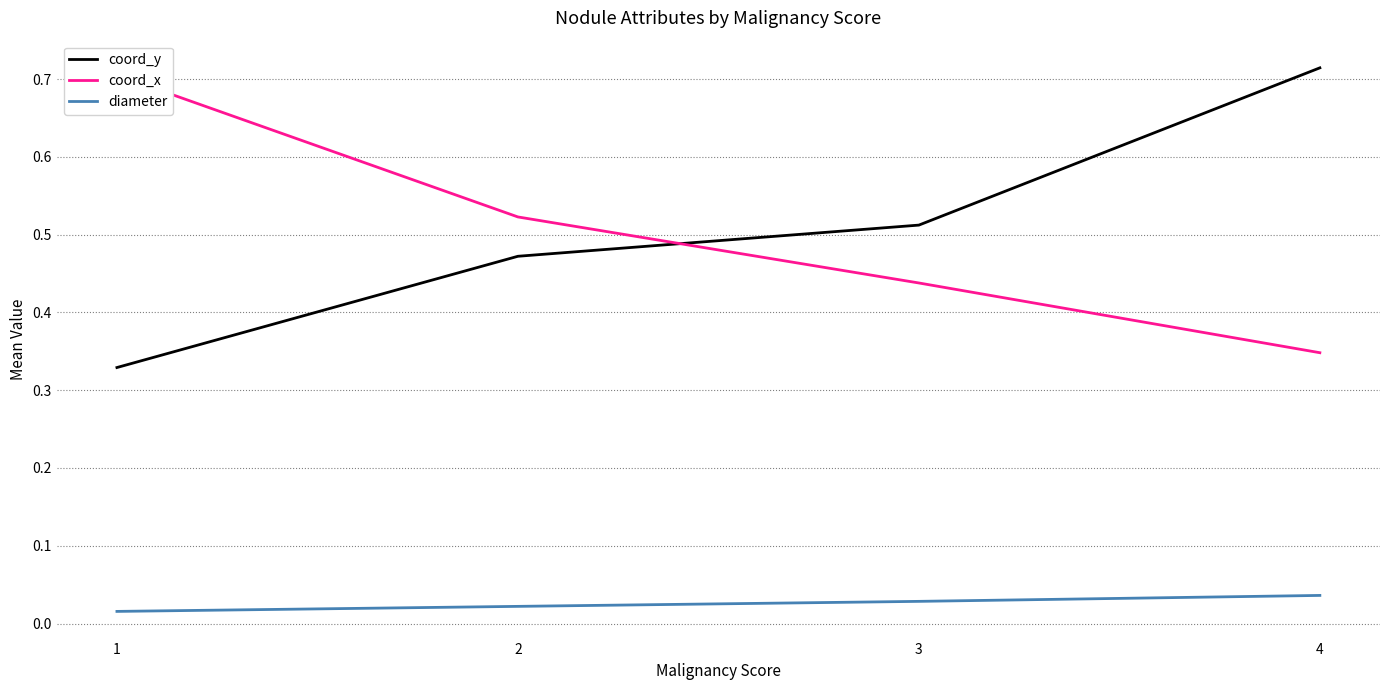

Reading right to left, transcribe all the data shown in this chart.

coord_y: 0.7	0.5	0.5	0.3
coord_x: 0.3	0.4	0.5	0.7
diameter: 0.0	0.0	0.0	0.0